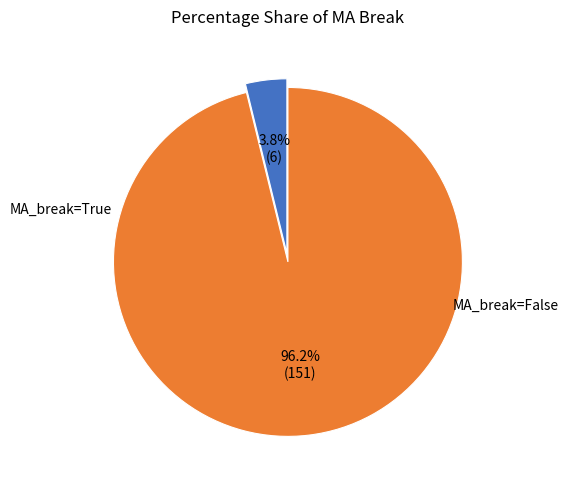

Is there a majority slice in this chart?

Yes